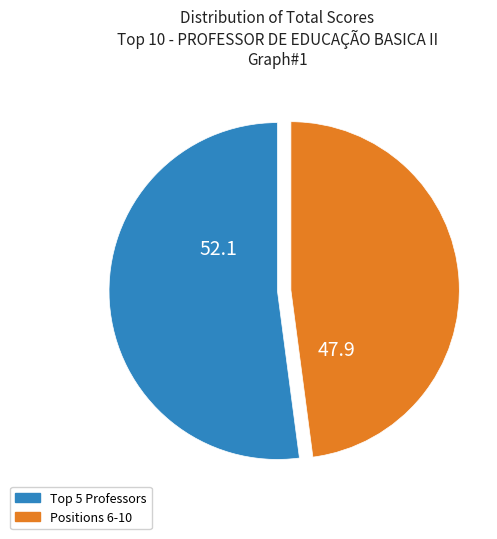

How many segments does this pie chart have?

2